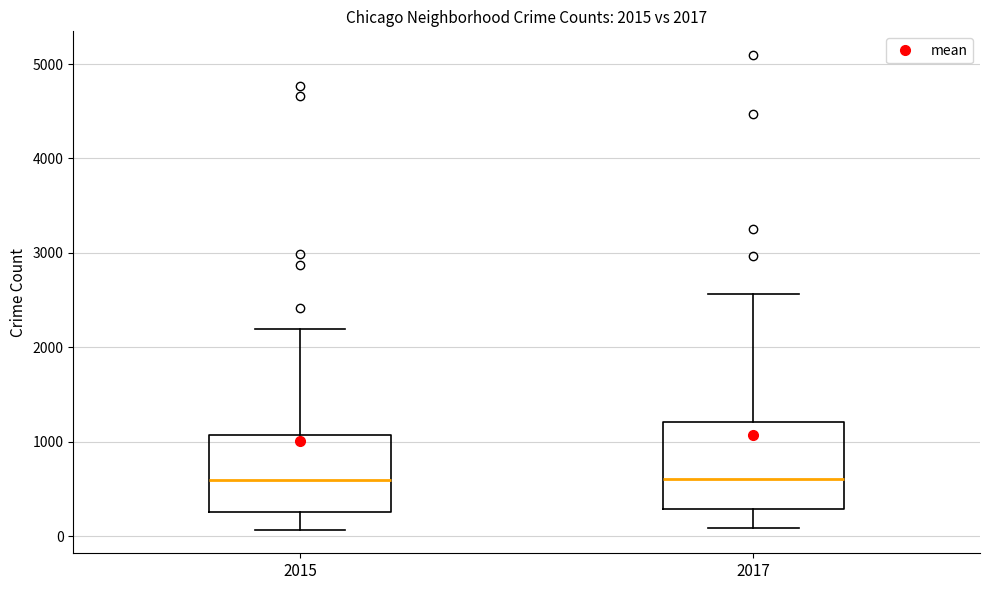

Comparing the boxes themselves (not the whiskers), which one is the tallest?

2017